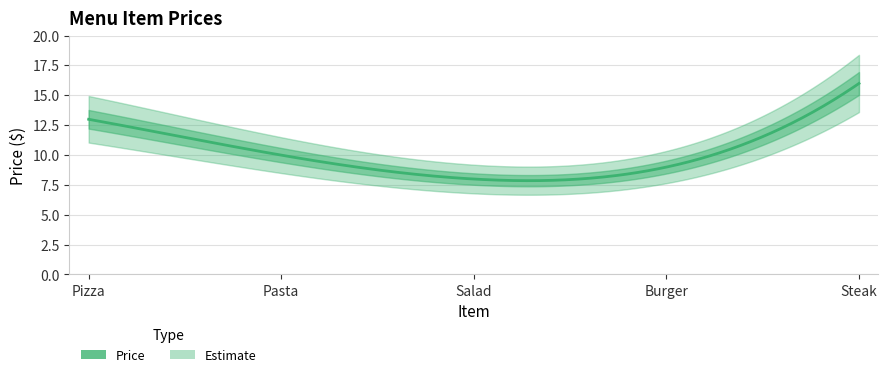

Where is the data nearest to the value 11?

Pasta